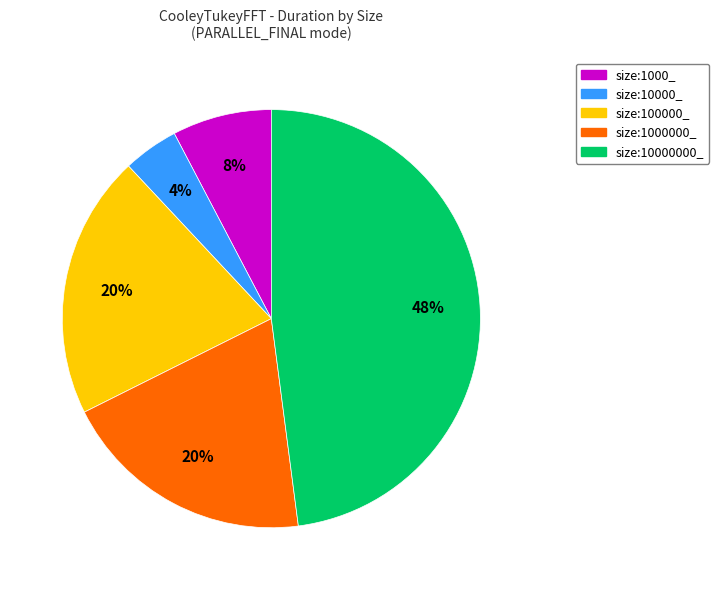

To the nearest percent, what is the combined percentage of size:1000000_ and size:100000_?

40%